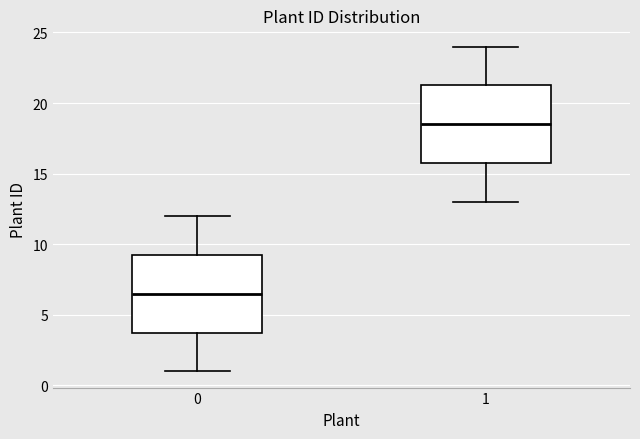

Which box's median line is the lowest?

0